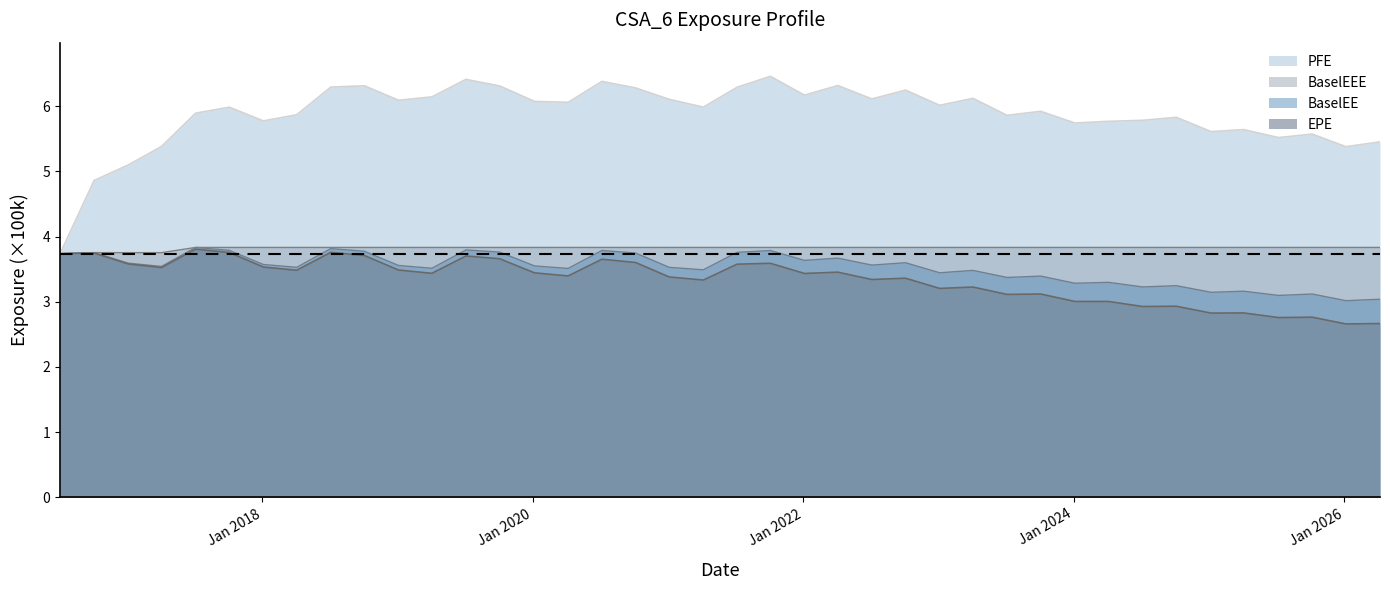

What position from the right is 2025-01-06?

6